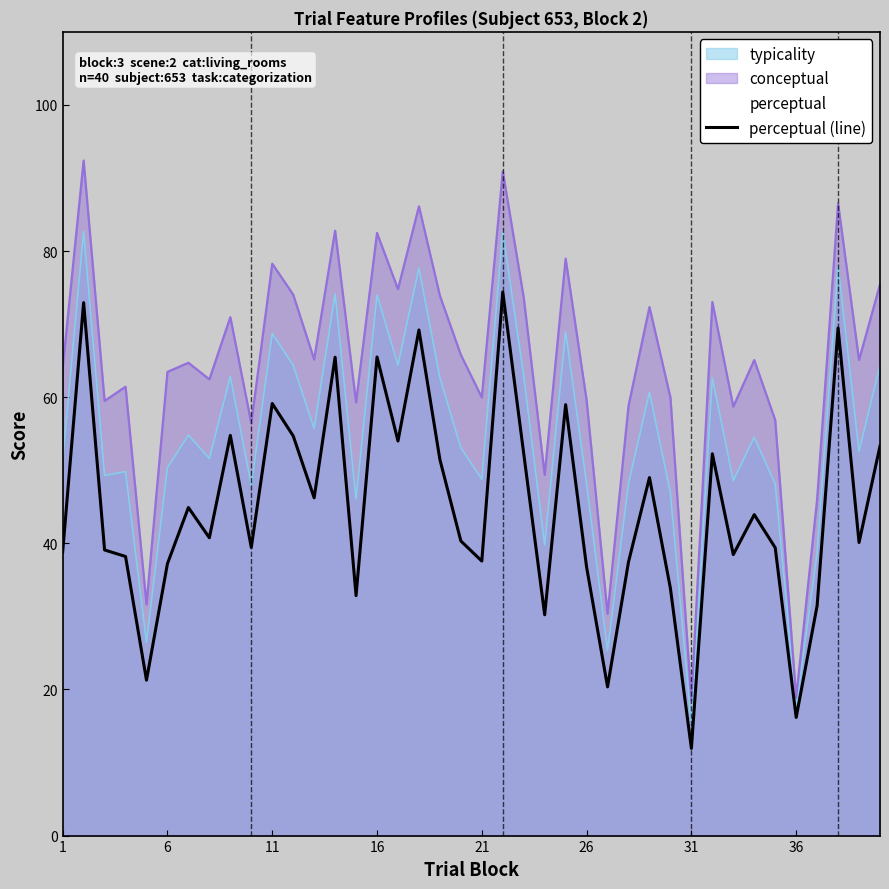

True or false: perceptual (line) and conceptual intersect in this chart.

False